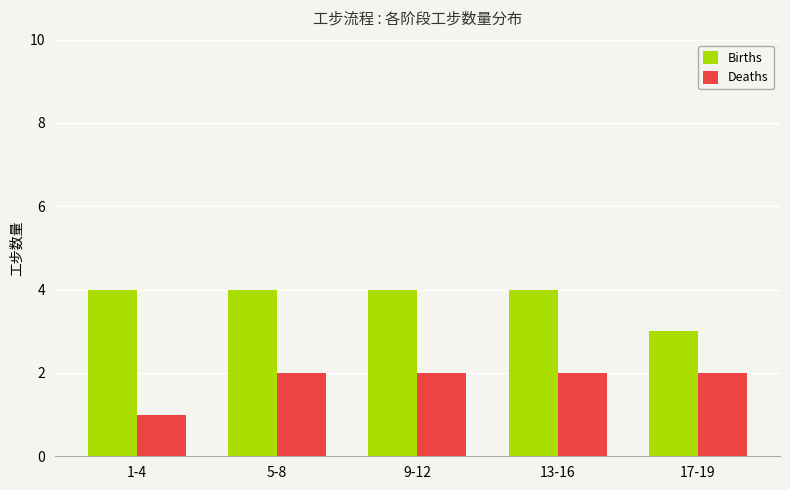

Where is Births nearest to the value 3?

17-19